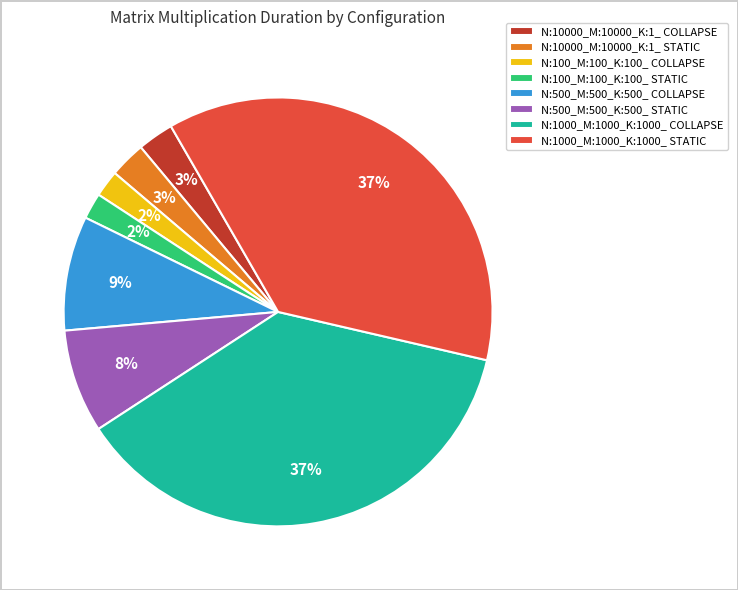

To the nearest percent, what percentage of the pie is N:500_M:500_K:500_ STATIC?

8%